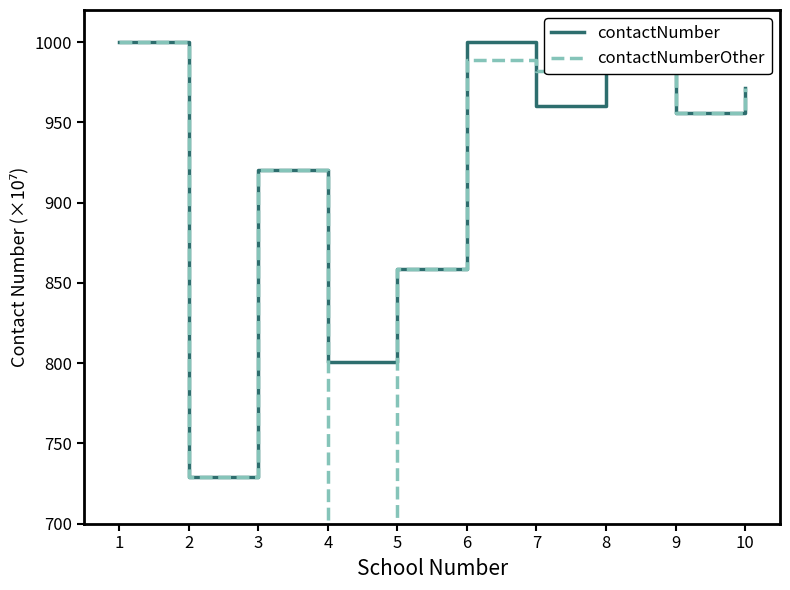

At how many categories does at least one series exceed 6216364416?

10